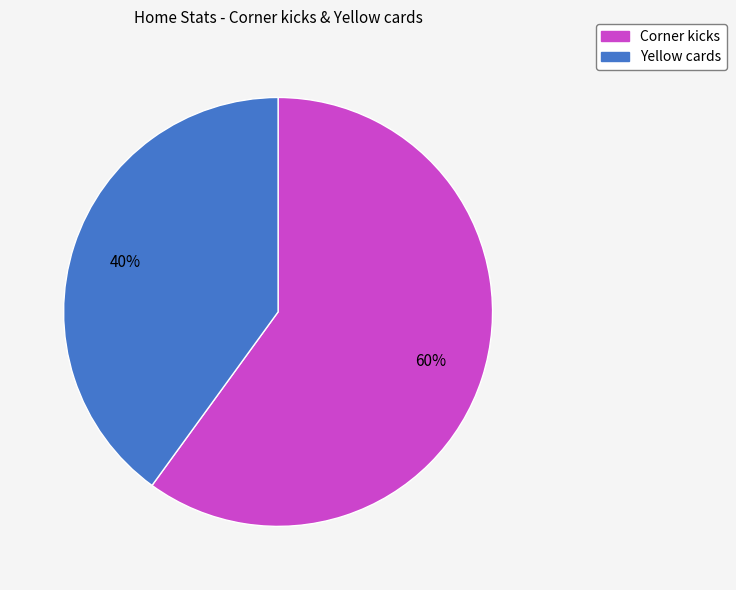

To the nearest percent, what percentage of the pie is Corner kicks?

60%